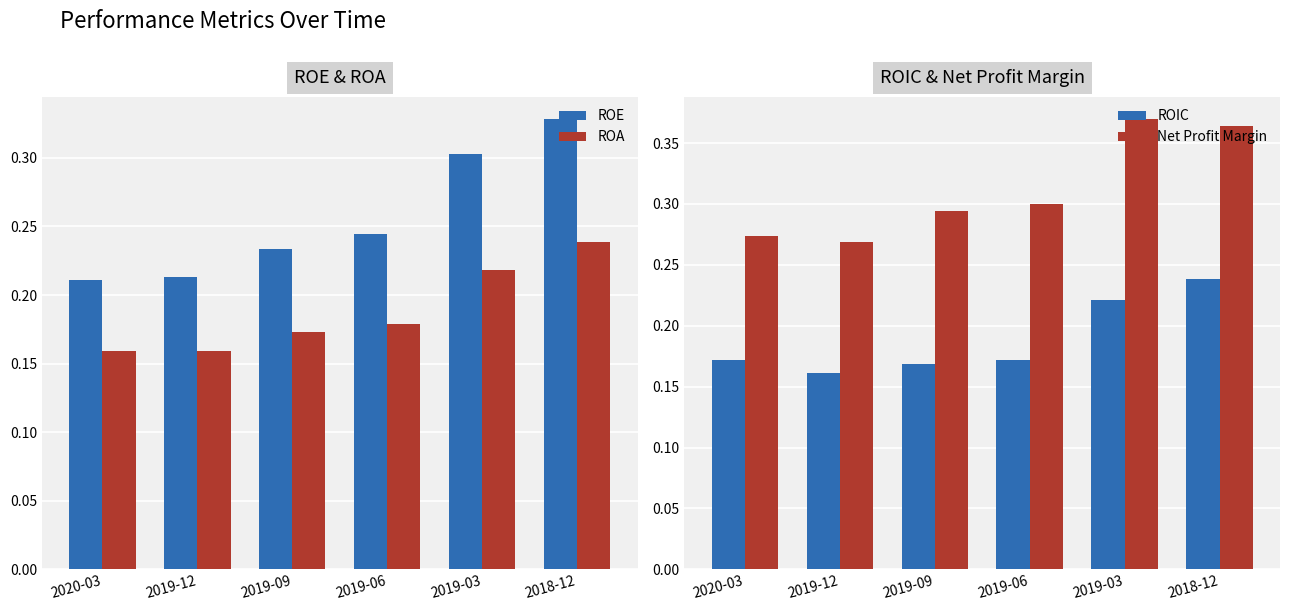

At which category is the sum across all series the highest?

2018-12